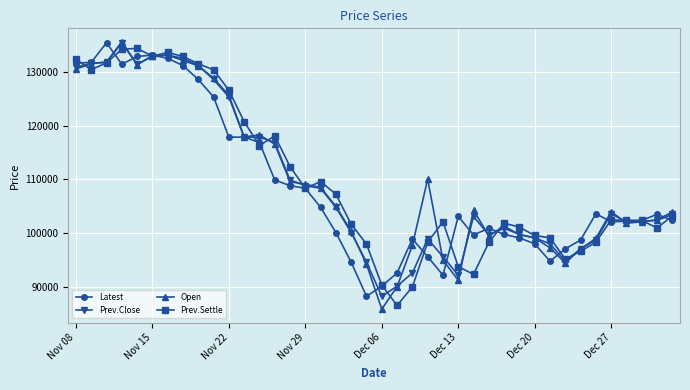

Which series has the largest range (max minus min)?

Open